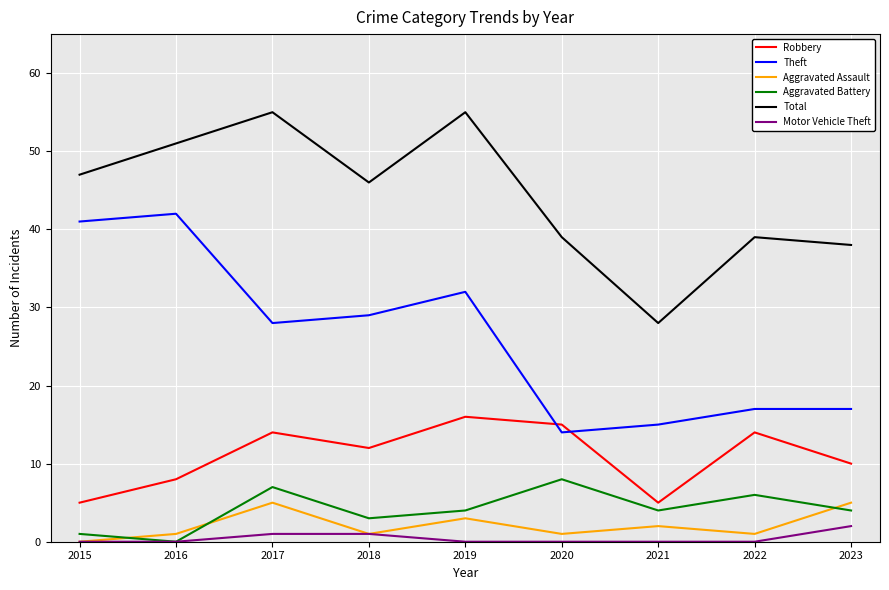

At which label is Theft closest to 28?

2017